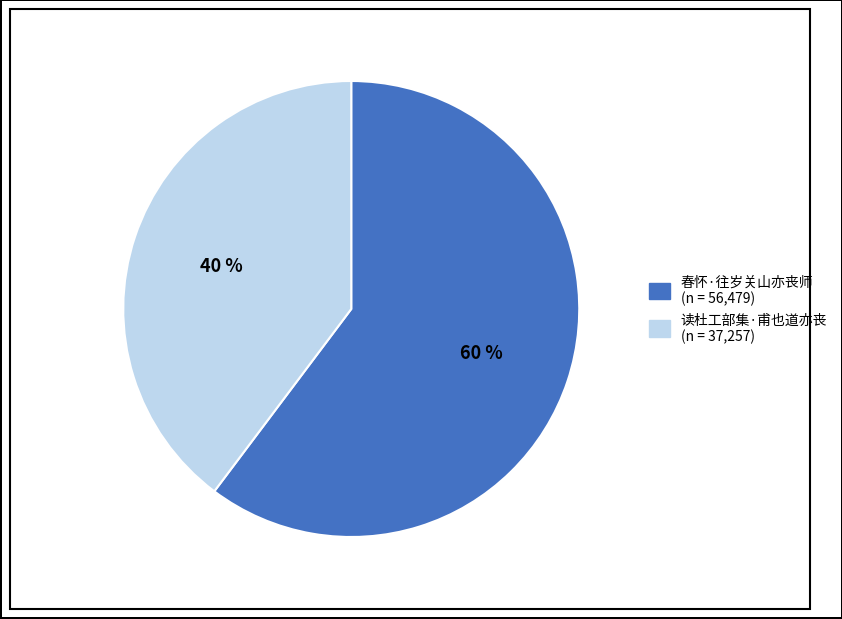

Is the sum of 春怀·往岁关山亦丧师 and 读杜工部集·甫也道亦丧 greater than half?

Yes